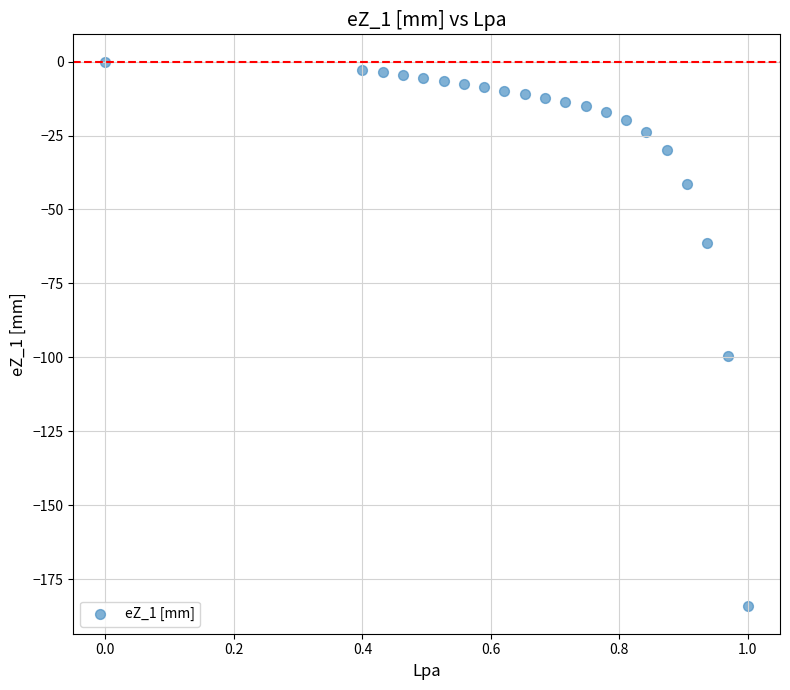

What Y value in the scatter plot is closest to -92?

-99.5